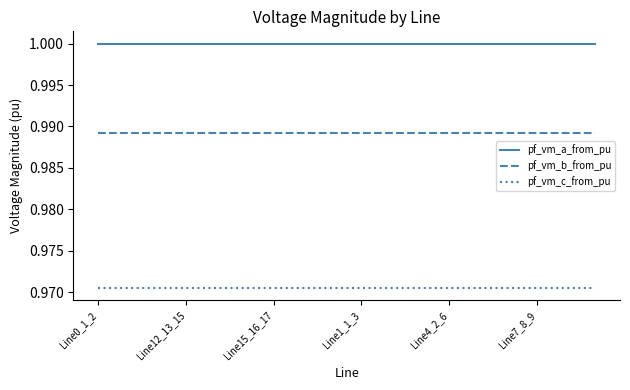

True or false: pf_vm_a_from_pu and pf_vm_c_from_pu intersect in this chart.

False